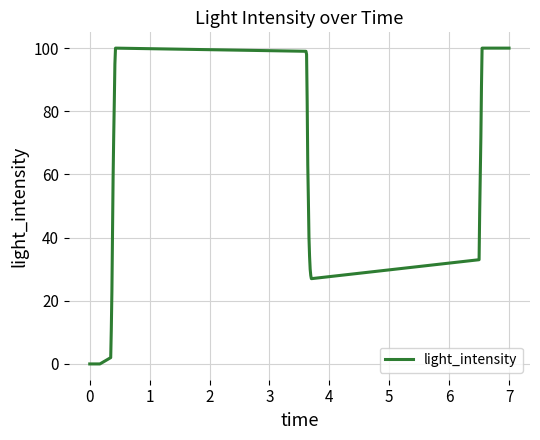

Count the number of categories in the chart.

28